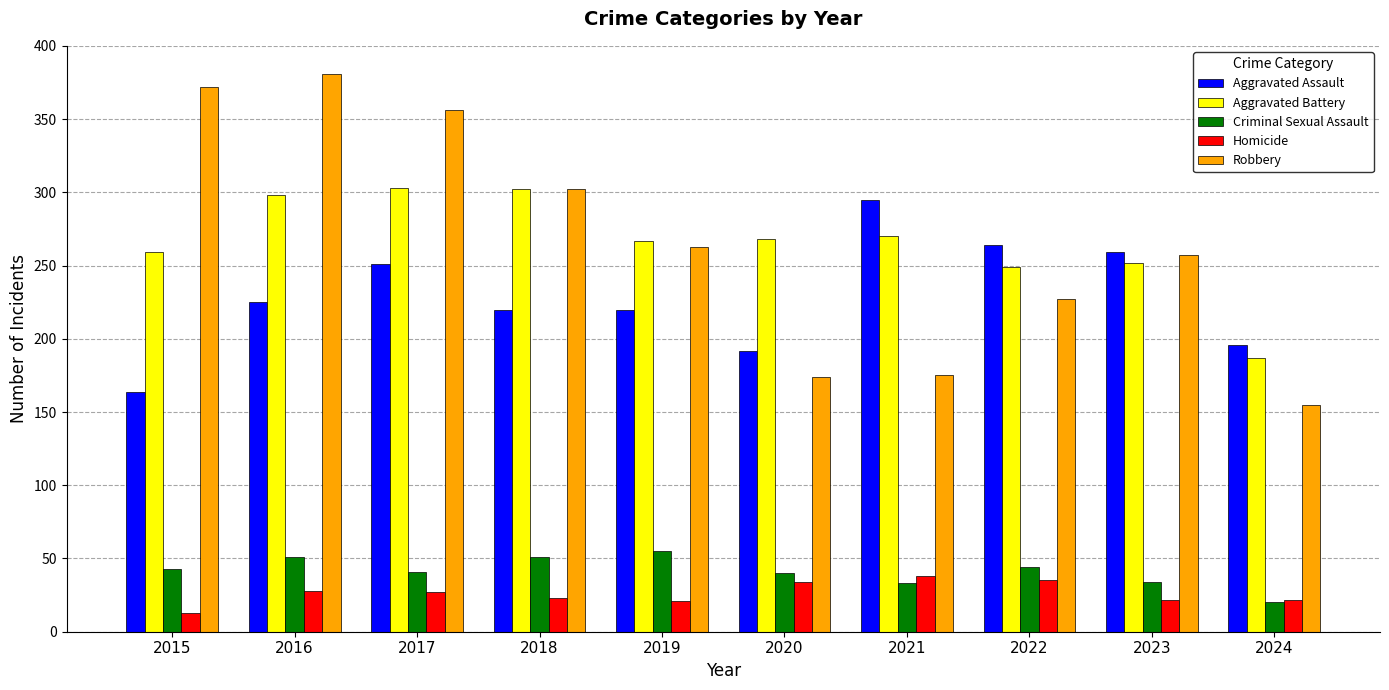

What is the value of the Aggravated Assault bar at the 1st from the left?

164